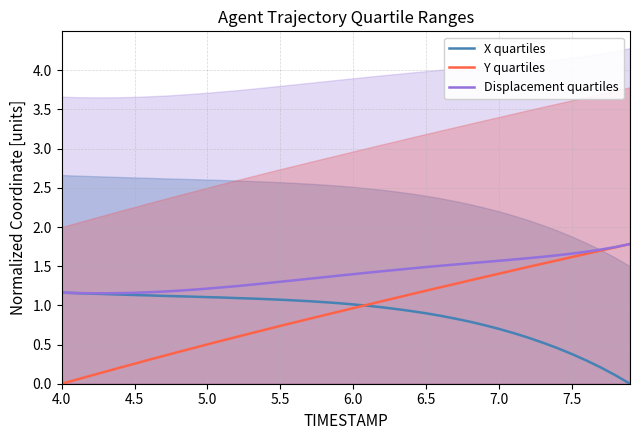

True or false: Displacement quartiles has a value of 1.4 at 6.0.

True